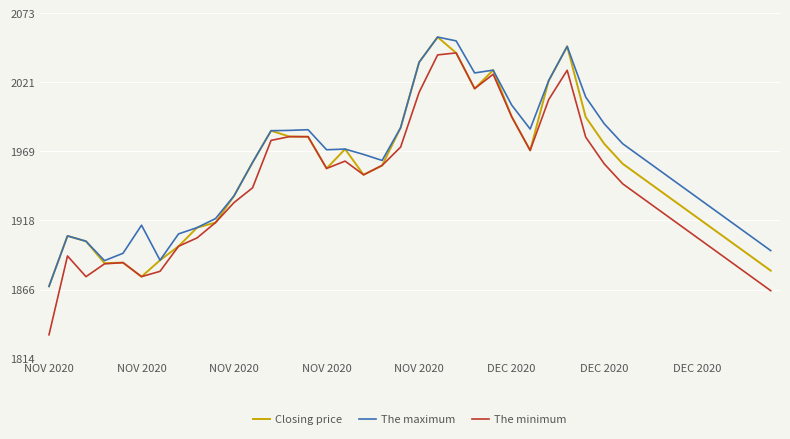

What is the smallest value displayed?

1832.0